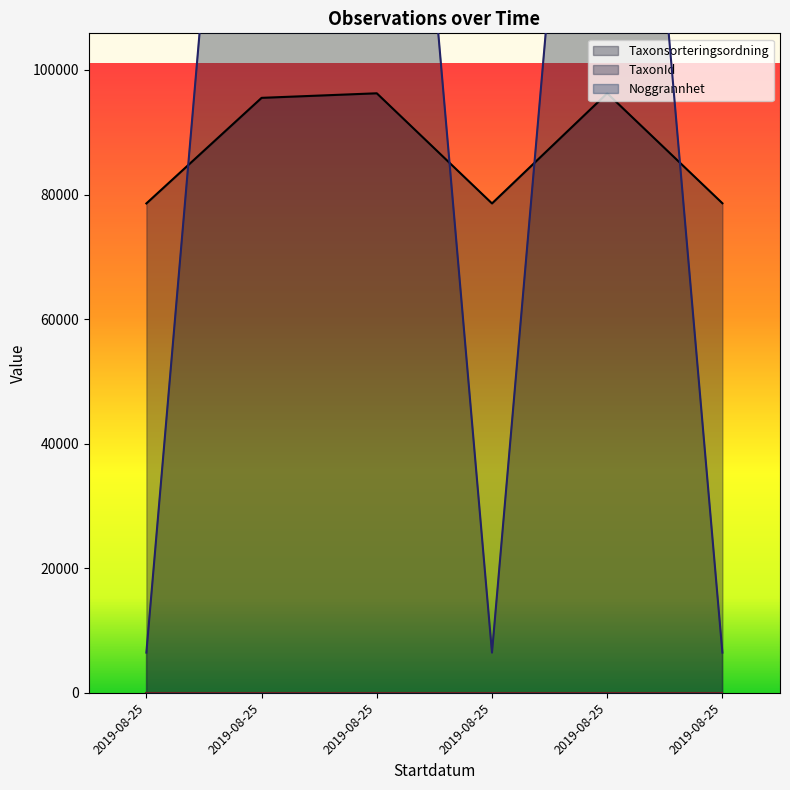

Reading left to right, transcribe all the data shown in this chart.

Taxonsorteringsordning: 78569	95519	96251	78569	96251	78596
TaxonId: 6458	221945	219790	6458	219790	6462